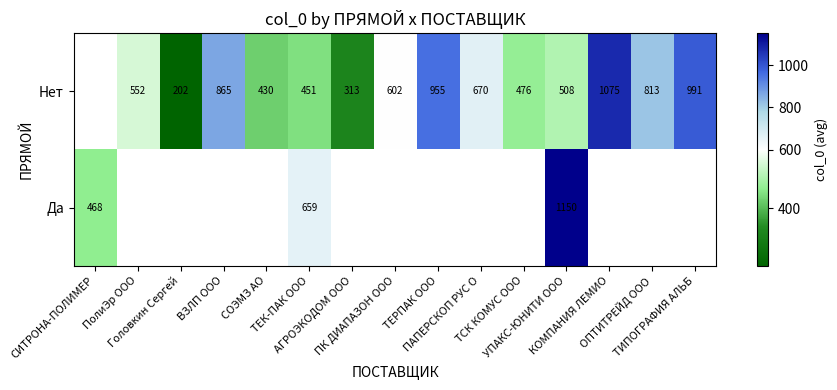

How many values in Да are above zero?

3